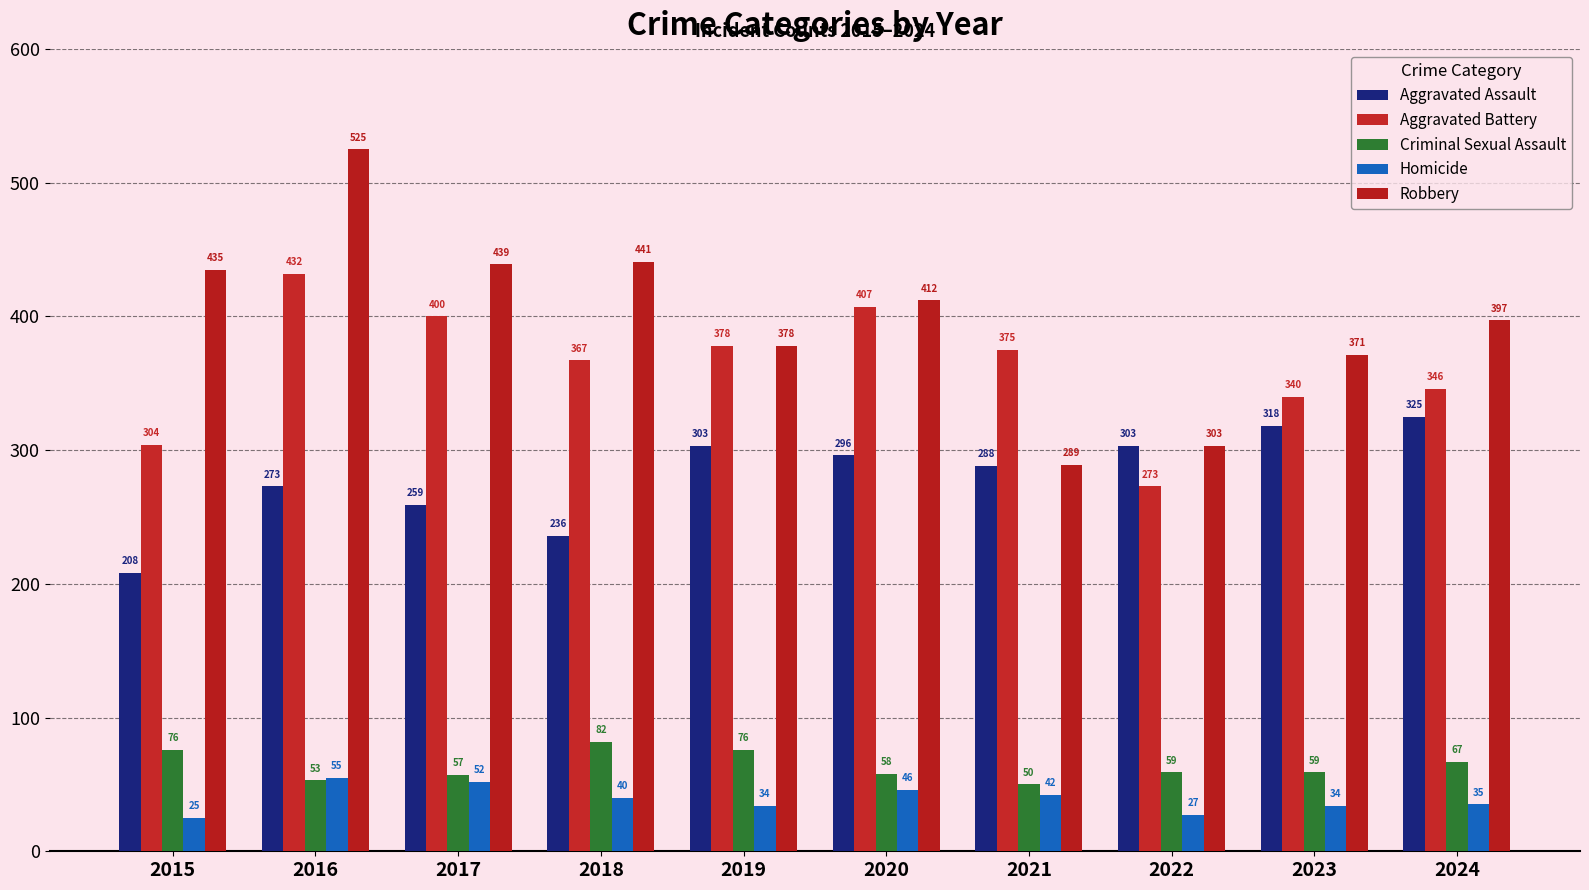

The value of Criminal Sexual Assault at 2016 is 53. True or false?

True